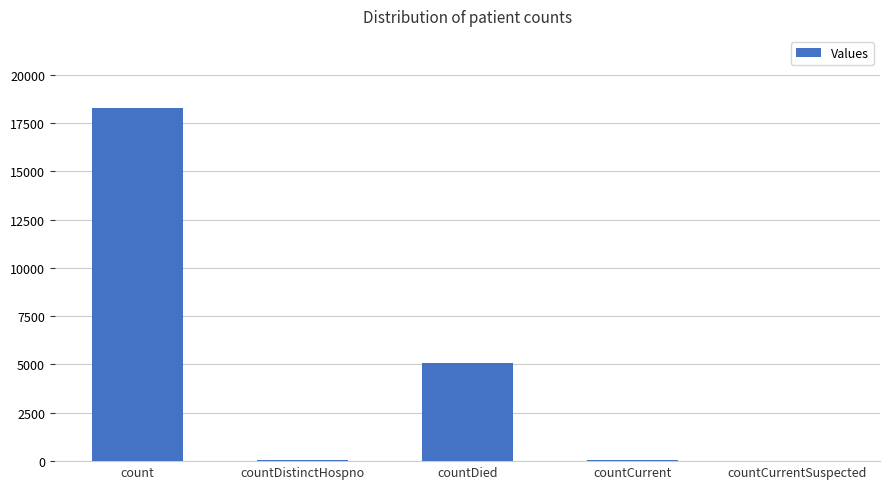

What is the sum of all values?

23403